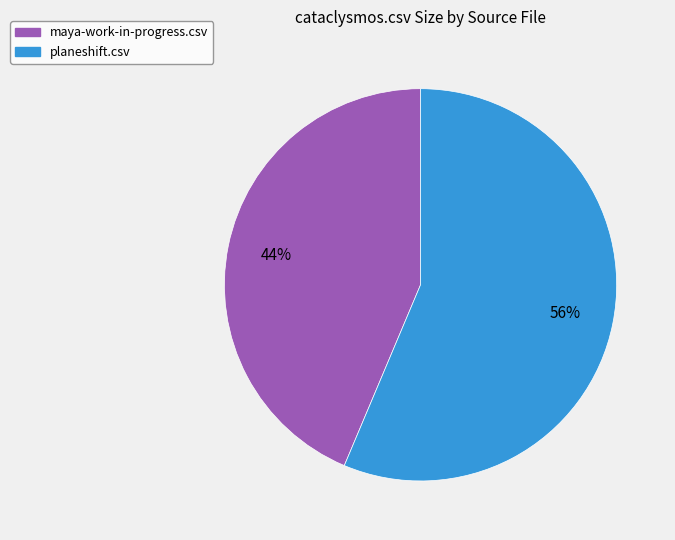

Combined, do maya-work-in-progress.csv and planeshift.csv account for over 50%?

Yes